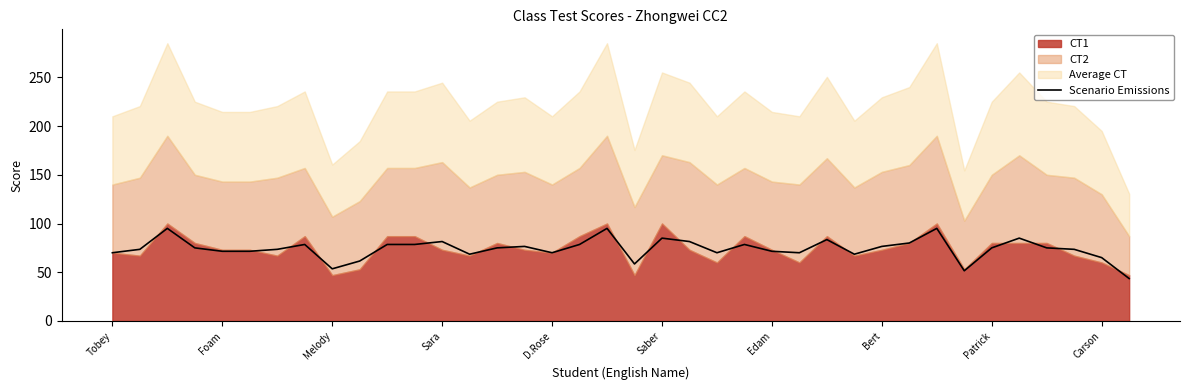

What is the approximate value at 25?

70.0